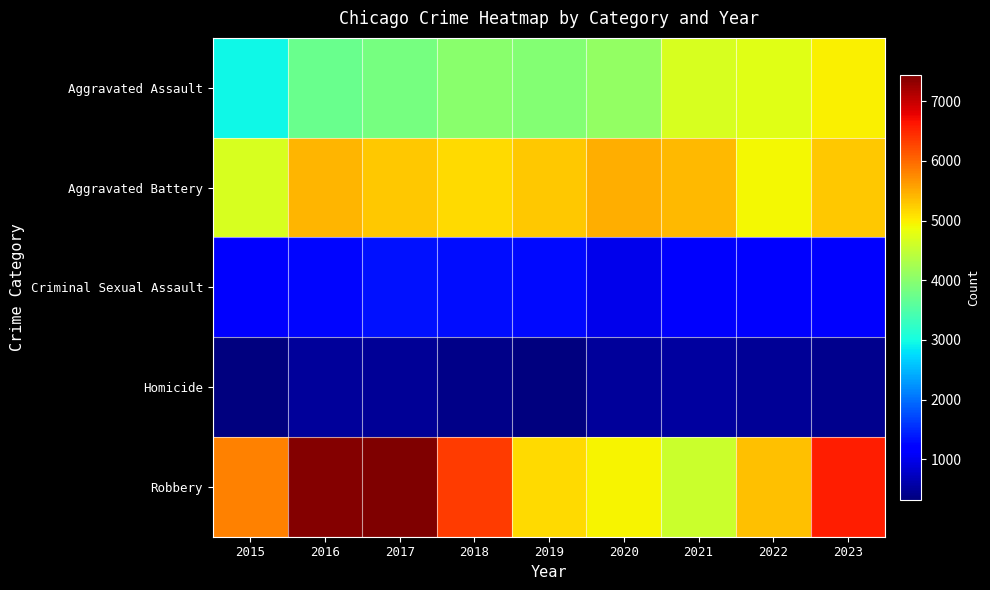

Reading right to left, extract all data points from this chart.

Aggravated Assault: 2023=4973	2022=4747	2021=4663	2020=4097	2019=3954	2018=4017	2017=3845	2016=3740	2015=2947
Aggravated Battery: 2023=5292	2022=4933	2021=5406	2020=5486	2019=5273	2018=5147	2017=5288	2016=5414	2015=4680
Criminal Sexual Assault: 2023=1177	2022=1181	2021=1117	2020=995	2019=1281	2018=1310	2017=1323	2016=1253	2015=1141
Homicide: 2023=415	2022=461	2021=527	2020=511	2019=331	2018=381	2017=469	2016=491	2015=320
Robbery: 2023=6555	2022=5338	2021=4551	2020=4963	2019=5134	2018=6349	2017=7443	2016=7396	2015=5807